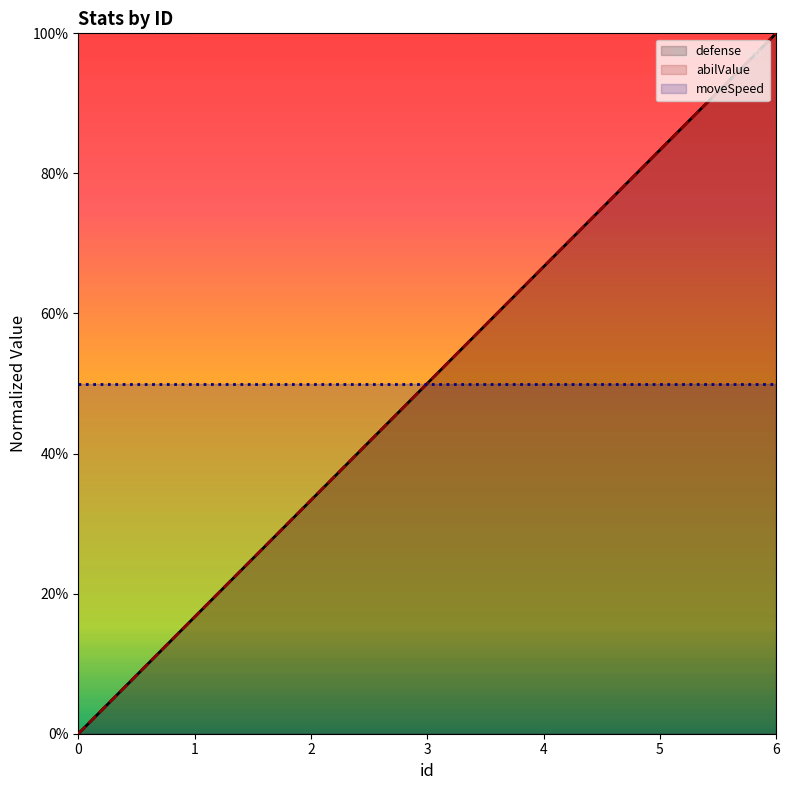

Between which two adjacent categories do abilValue and moveSpeed first intersect?

3 and 4